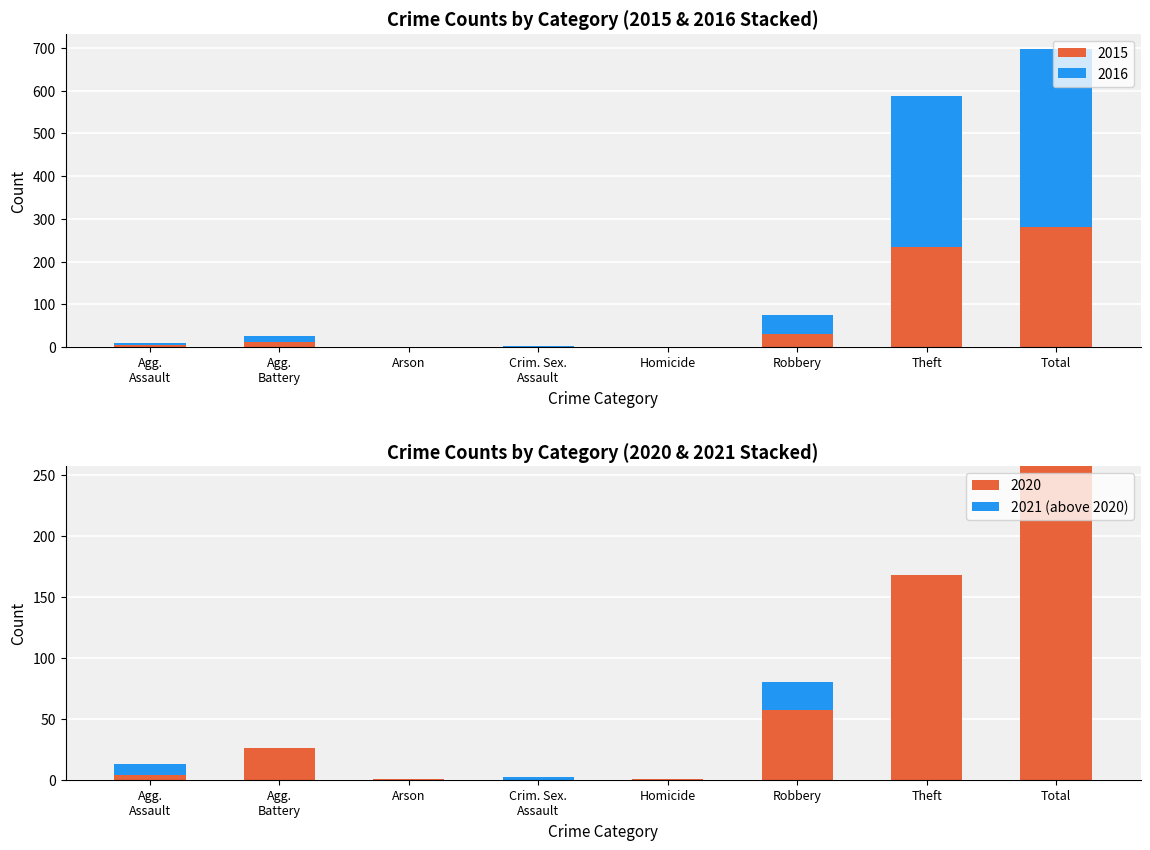

The value of 2020 at Theft is 252. True or false?

False